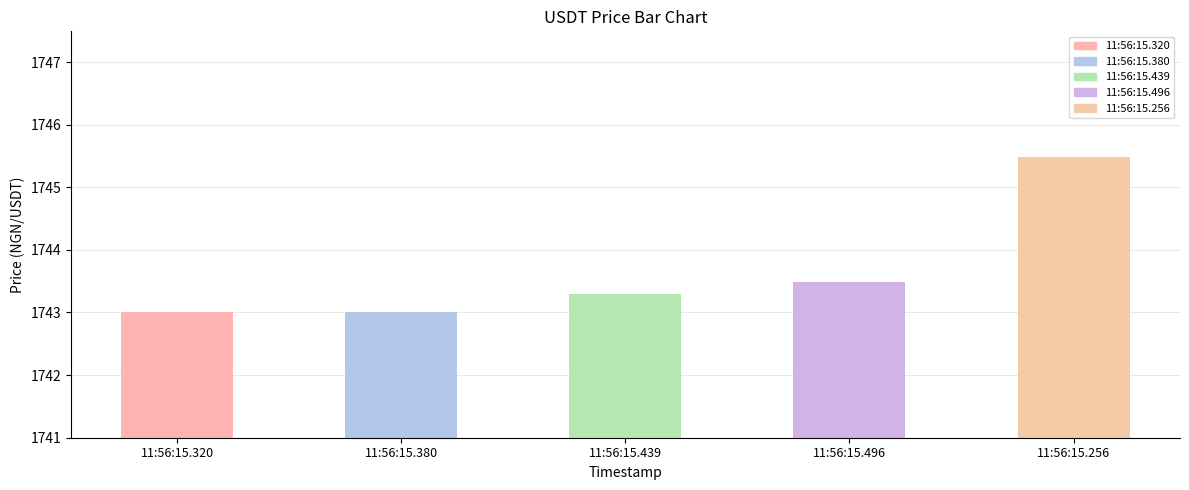

List the labels in order of value, largest first.

2024-11-21T11:56:15.256689, 2024-11-21T11:56:15.496054, 2024-11-21T11:56:15.439158, 2024-11-21T11:56:15.320504, 2024-11-21T11:56:15.380235